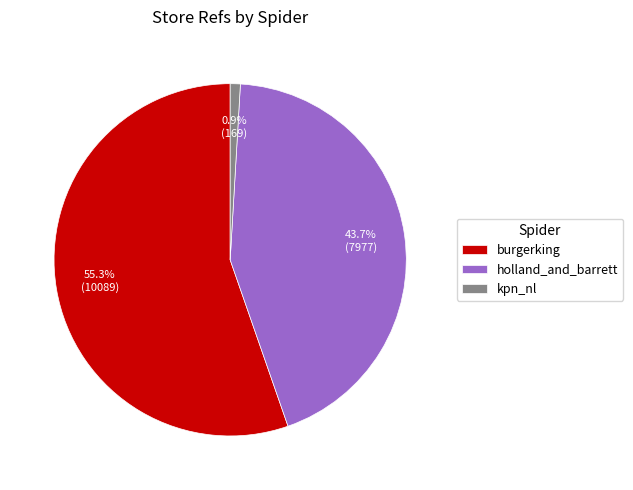

What is the largest slice in the pie chart?

burgerking